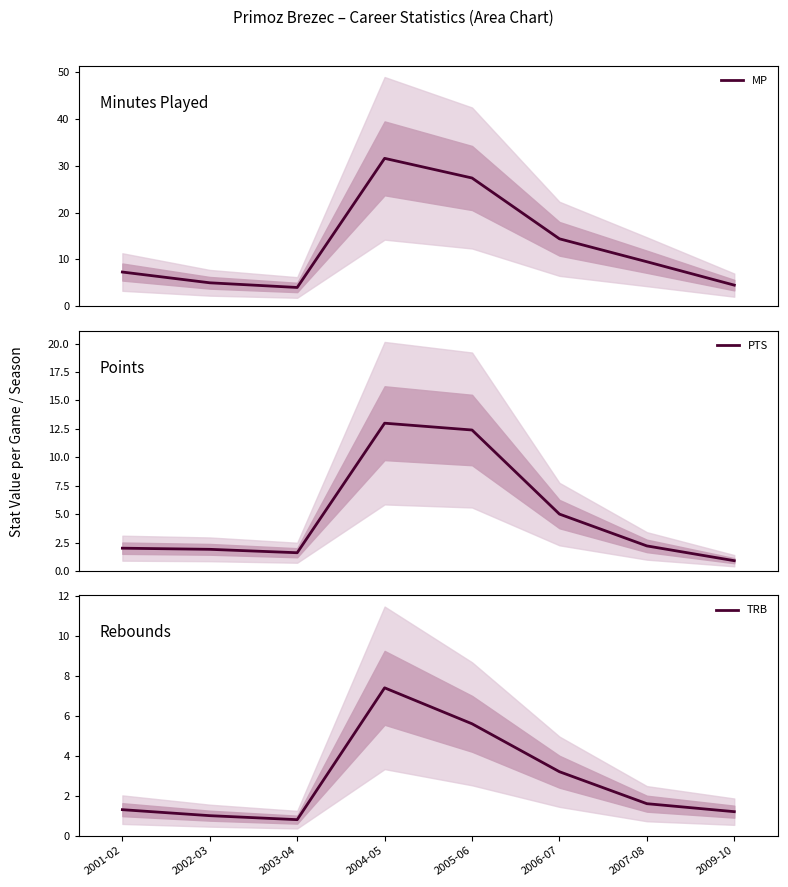

What is the label of the 3rd point from the left?

2003-04